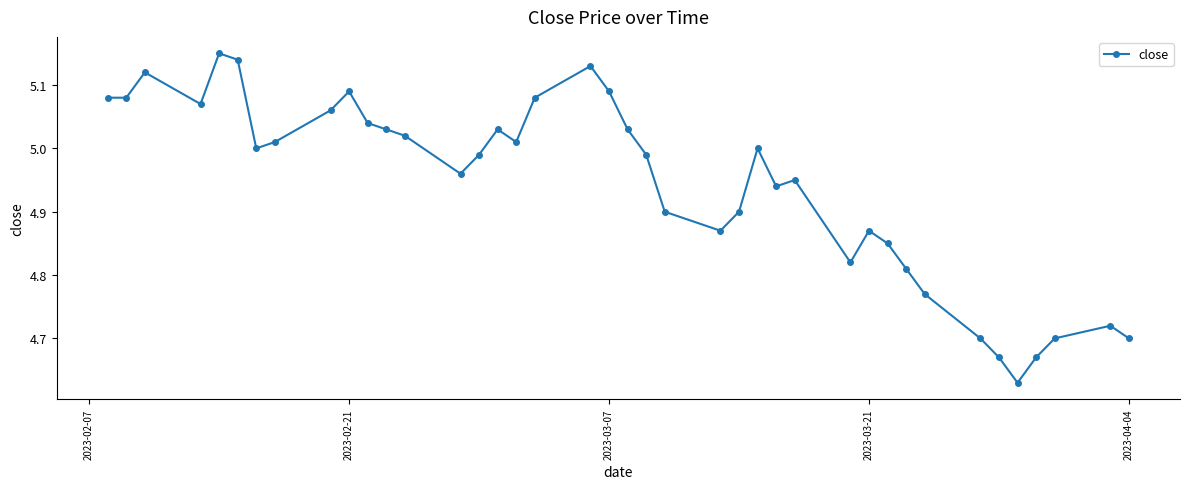

What is the difference between the second highest and minimum values?

0.5